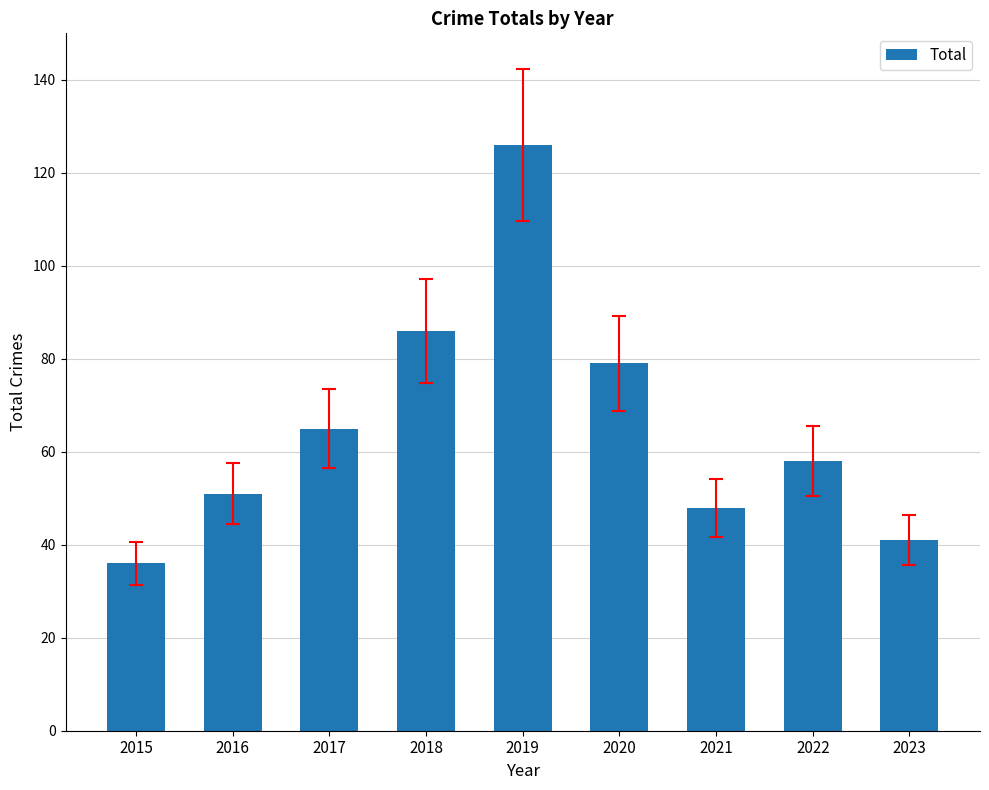

How many bars are there in total?

9